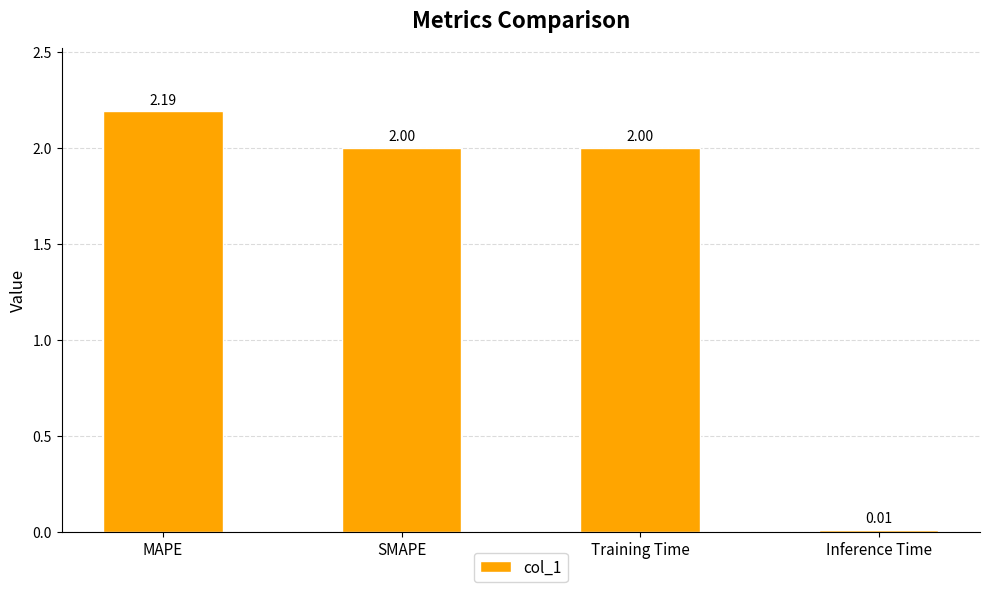

What is the ratio of the value at Training Time to the value at SMAPE?

1.0